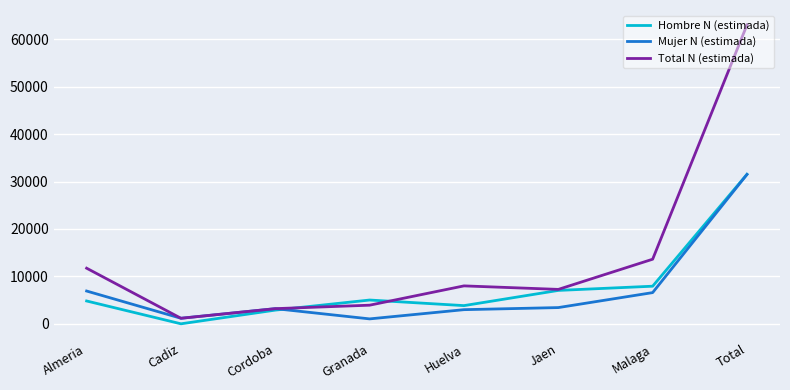

Which category has the highest value across all series?

Total